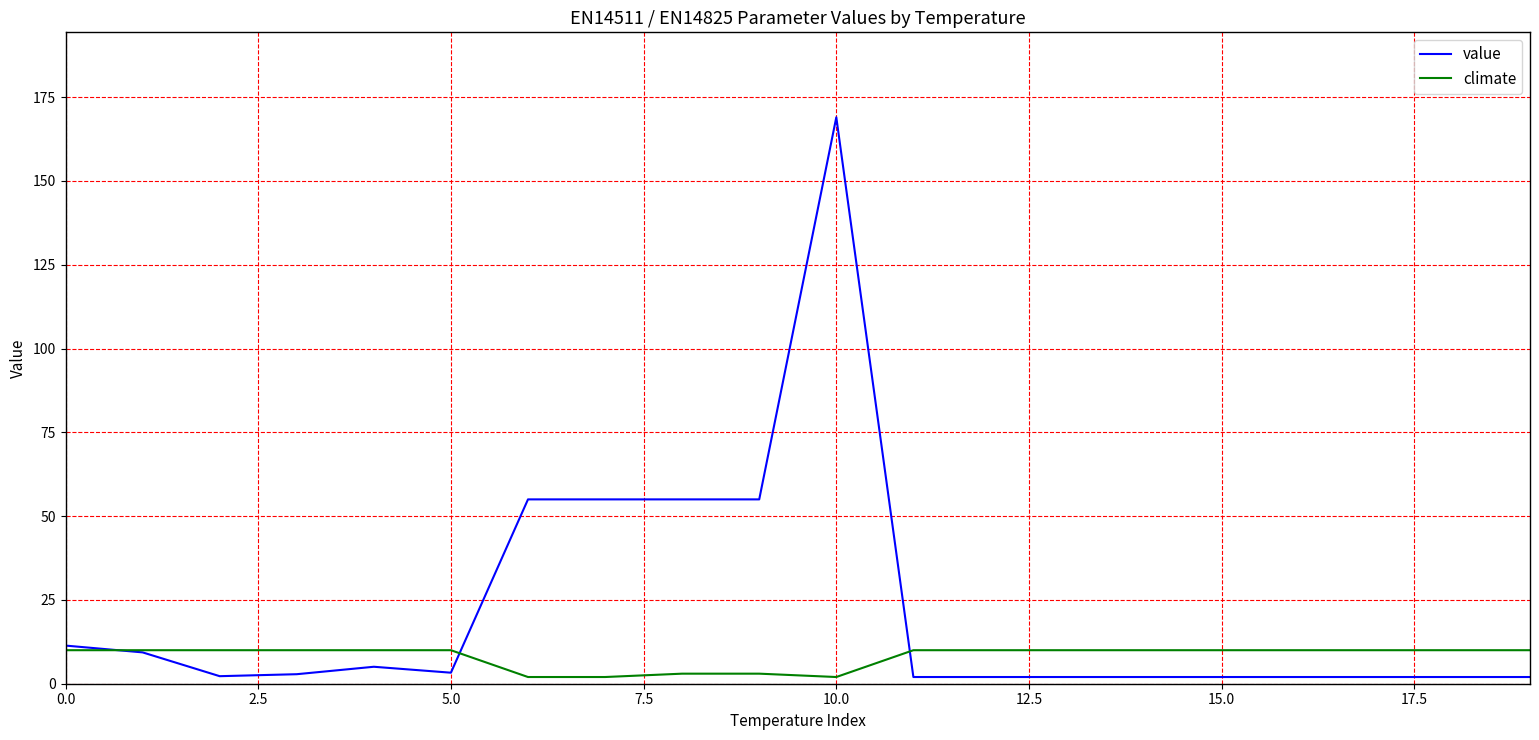

What is the difference between the maximum and second lowest values in the climate series?

8.0